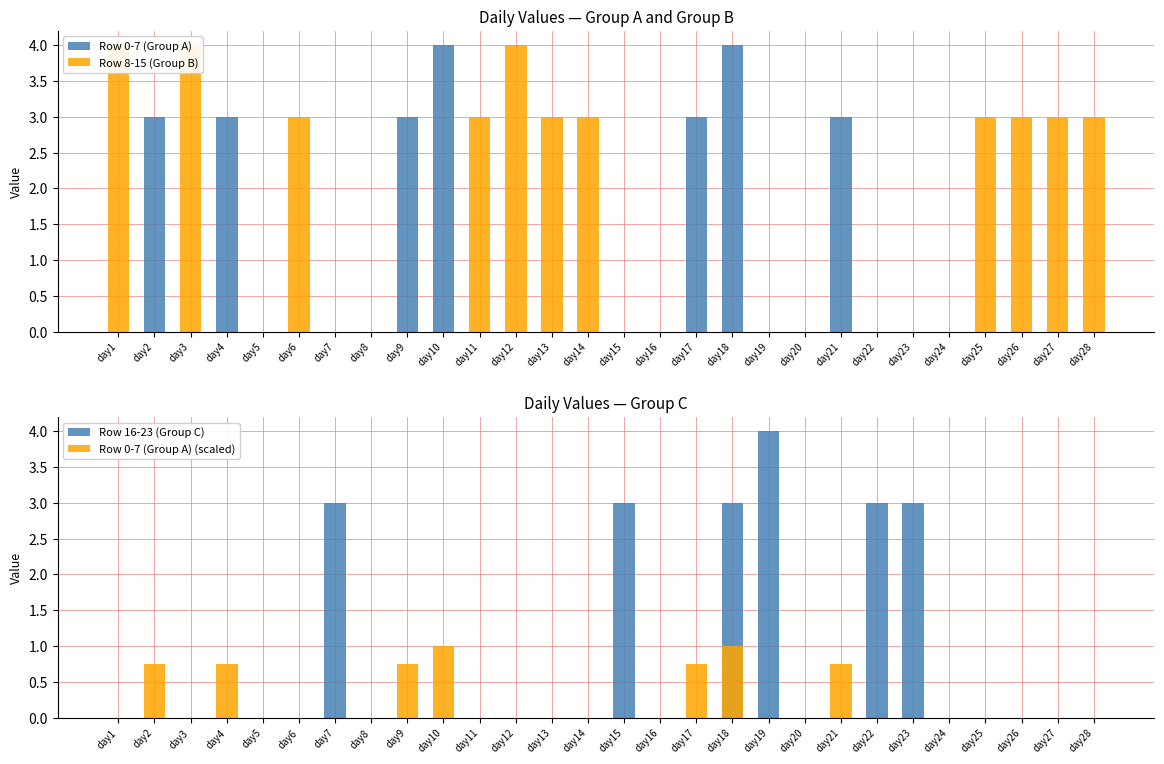

What is the total value across all series at day6?

3.0